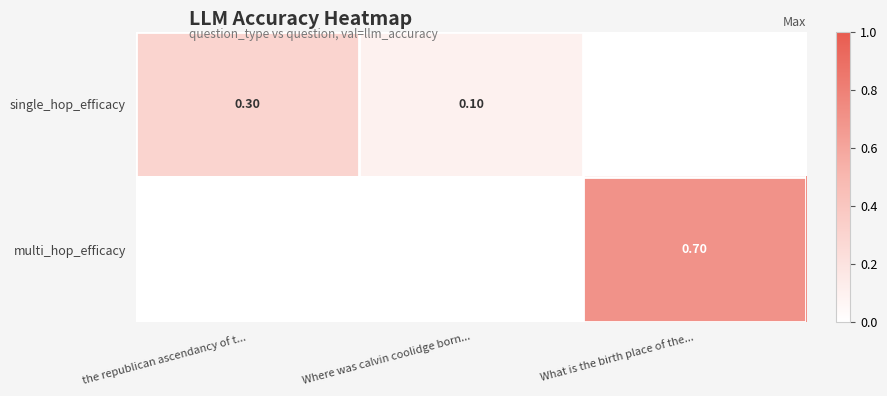

Rank the series by their maximum value, from lowest to highest.

single_hop_efficacy, multi_hop_efficacy